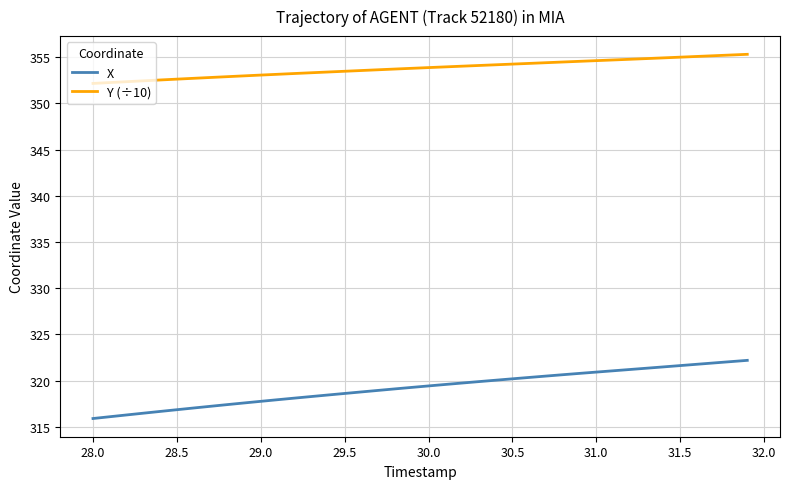

What is the greatest value displayed?

355.3